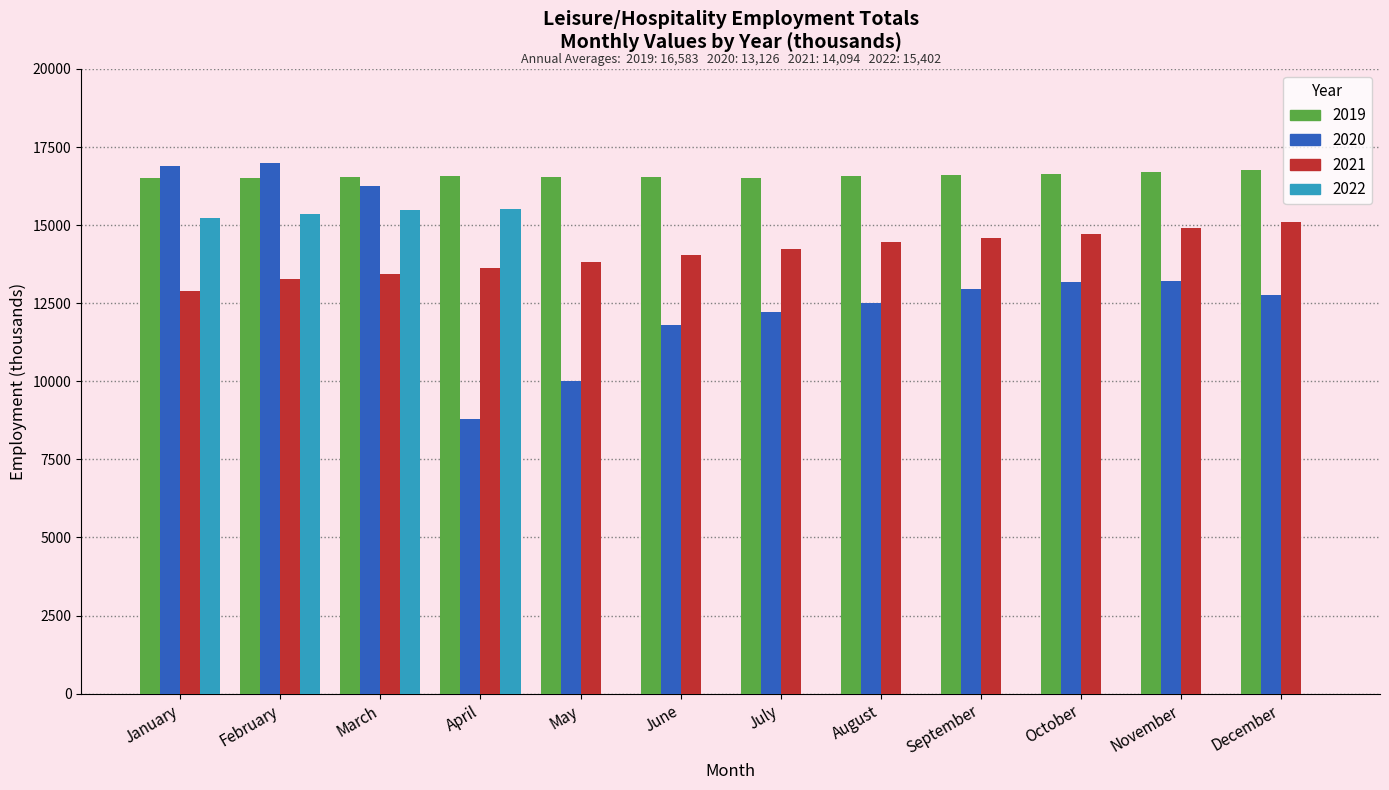

What is the difference between the 2021 values at November and March?

1496